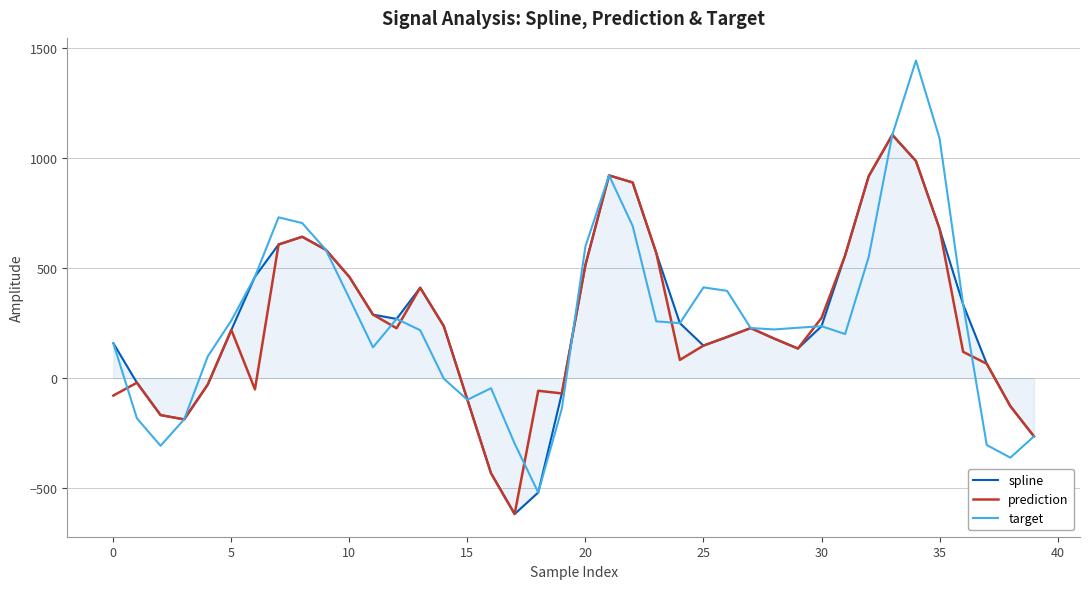

Which series has the widest spread of values?

target